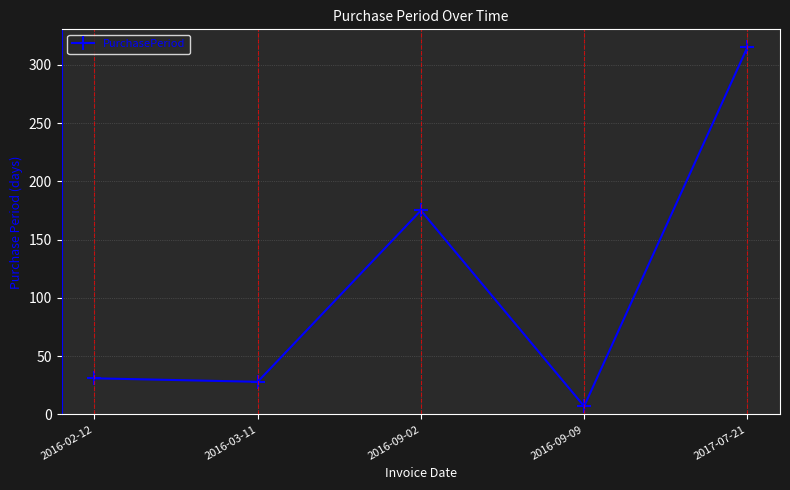

True or false: the data shows 69 at 2017-07-21.

False